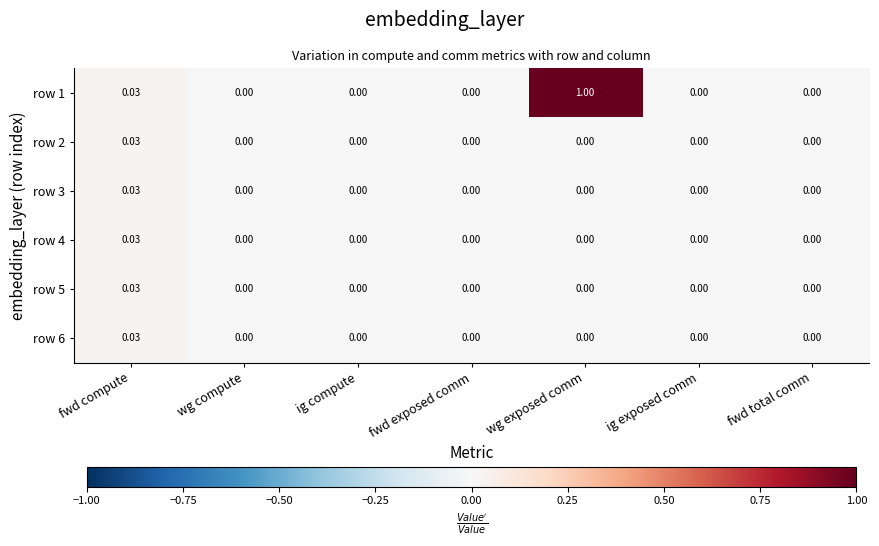

At which category does the chart reach its peak across all series?

wg exposed comm